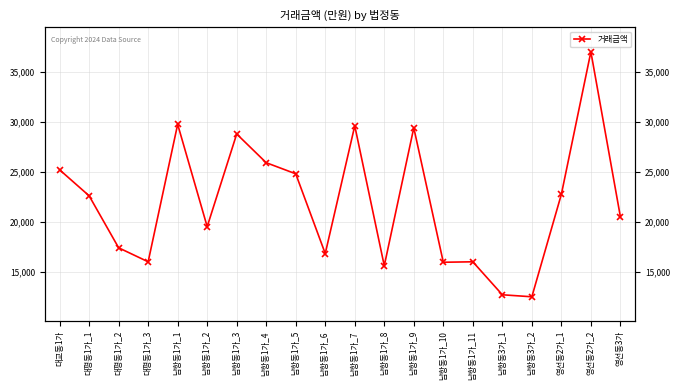

How many lines are shown in the chart?

1